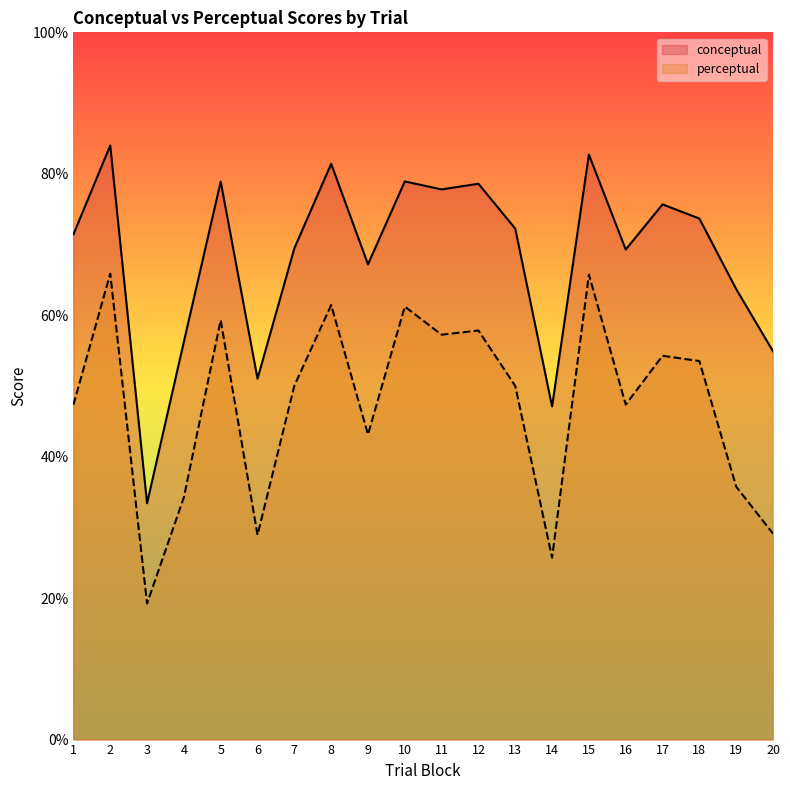

In conceptual, how many points are lower than both neighbors (excluding endpoints)?

6